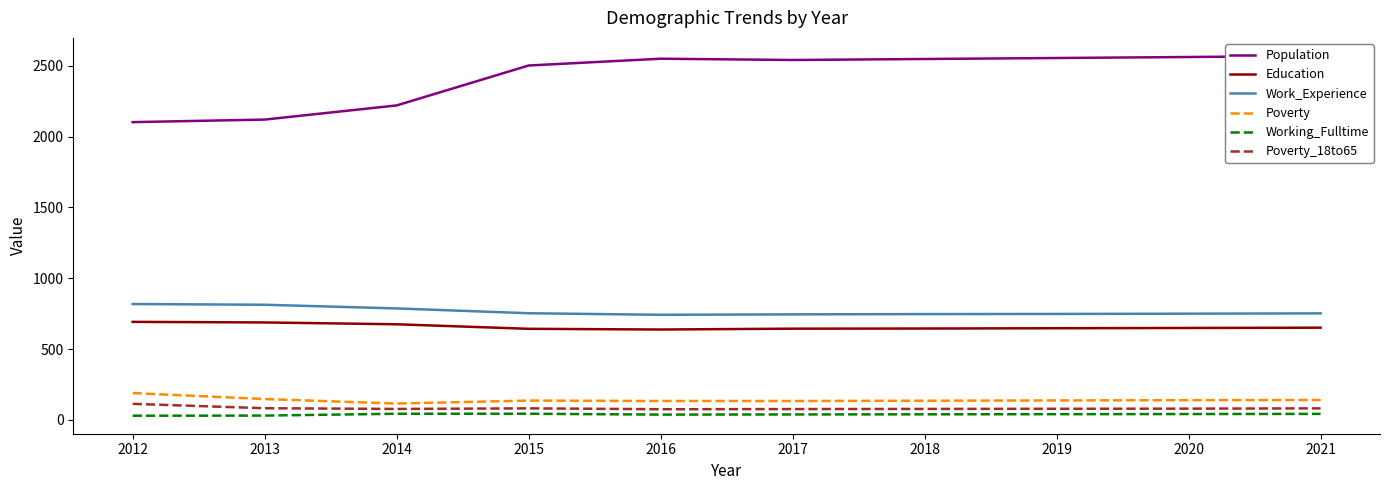

Is it true that Poverty_18to65 equals 78 at 2019?

True